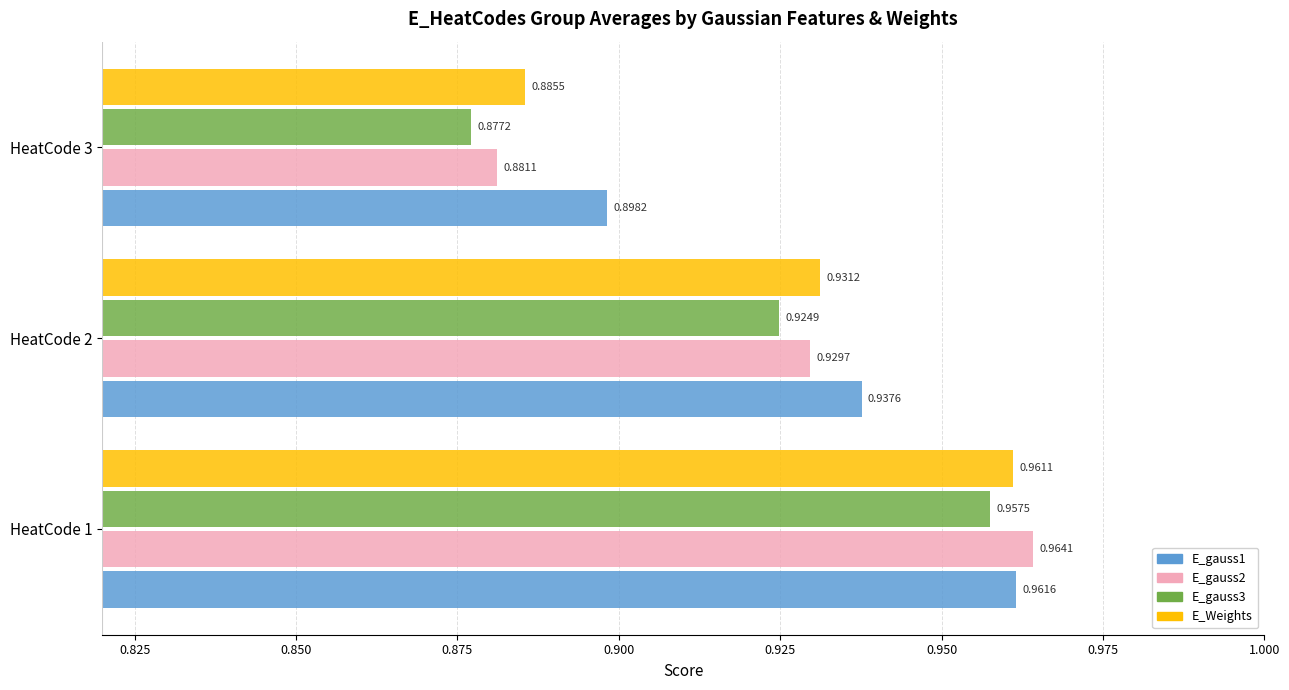

How many E_gauss1 values are between 0 and 1?

3